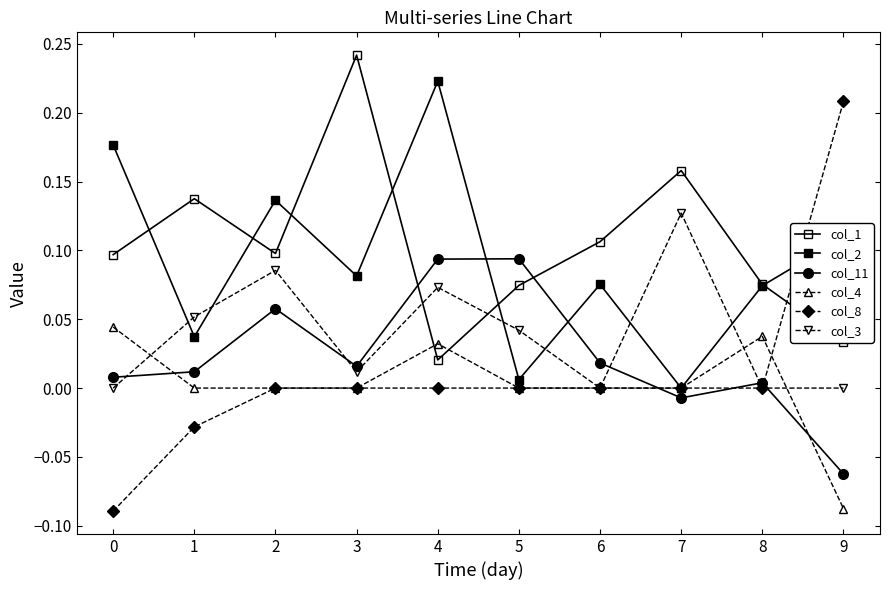

Reading right to left, extract all data points from this chart.

col_1: 0.0	0.1	0.2	0.1	0.1	0.0	0.2	0.1	0.1	0.1
col_2: 0.1	0.1	0.0	0.1	0.0	0.2	0.1	0.1	0.0	0.2
col_11: -0.1	0.0	-0.0	0.0	0.1	0.1	0.0	0.1	0.0	0.0
col_4: -0.1	0.0	0.0	0.0	0.0	0.0	0.0	0.0	0.0	0.0
col_8: 0.2	0.0	0.0	0.0	0.0	0.0	0.0	0.0	-0.0	-0.1
col_3: 0.0	0.0	0.1	0.0	0.0	0.1	0.0	0.1	0.1	0.0